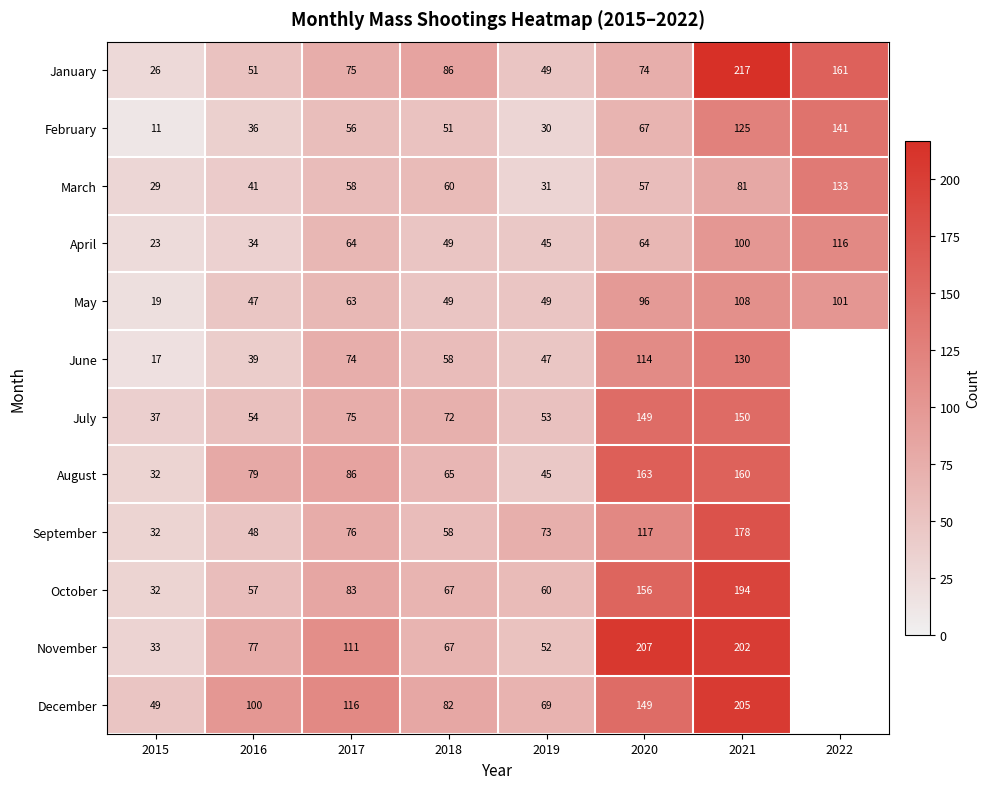

Which category has the highest value across all series?

2021